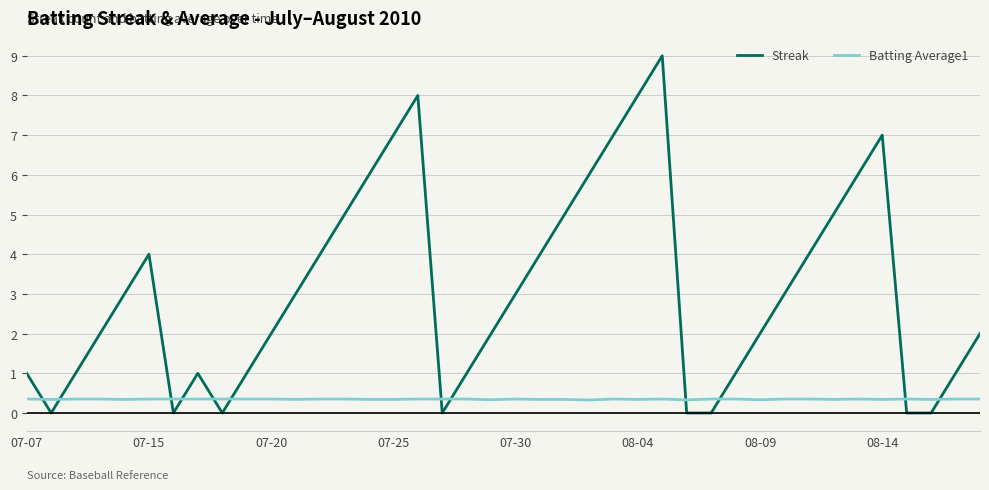

True or false: Batting Average1 and Streak intersect in this chart.

True